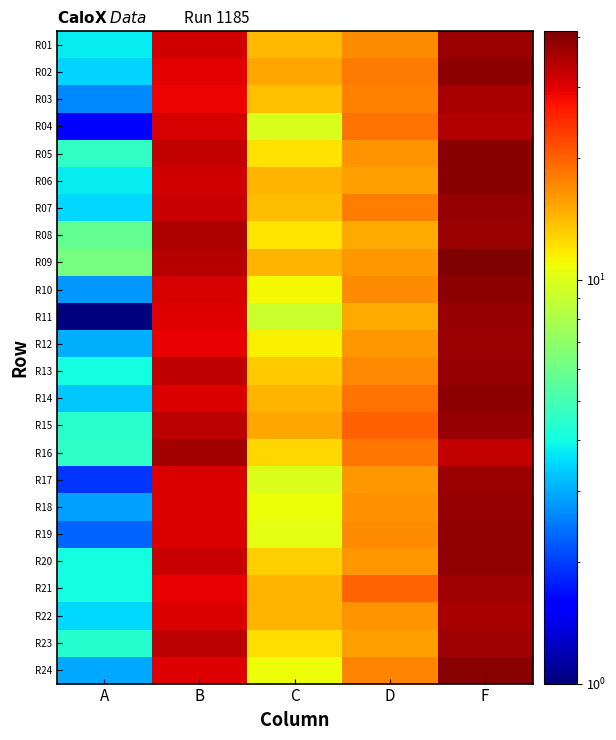

What is the minimum value shown in the chart?

1.0